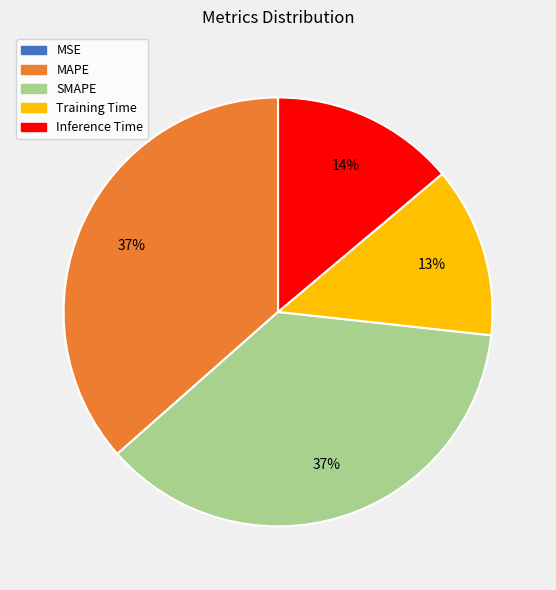

Does Inference Time represent more than half of the total?

No